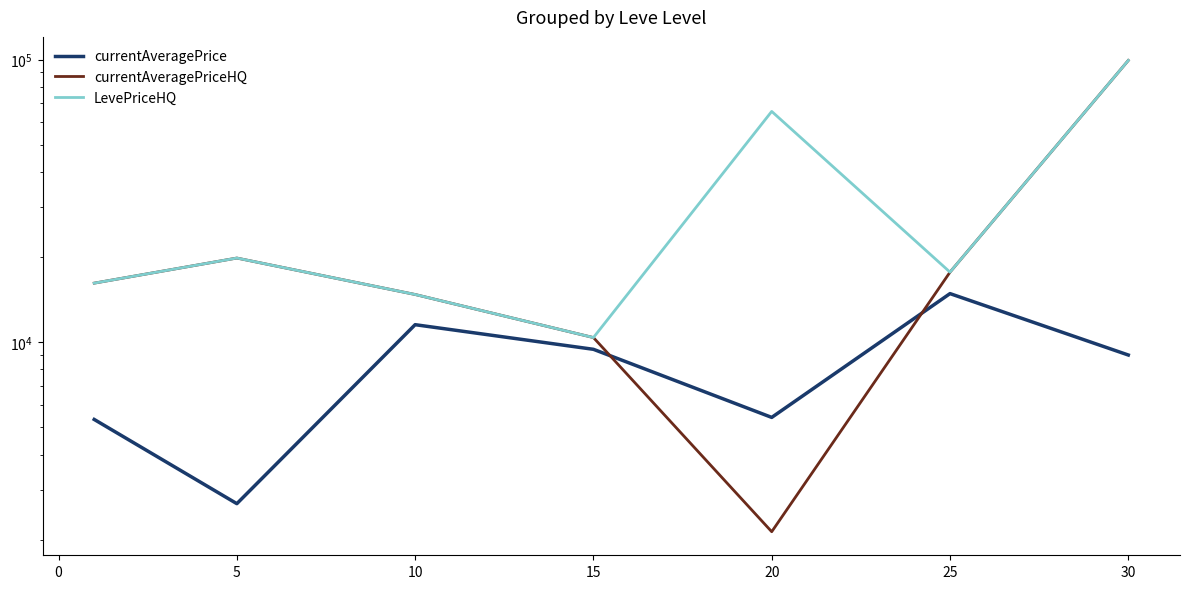

Does the chart have visible grid lines?

No